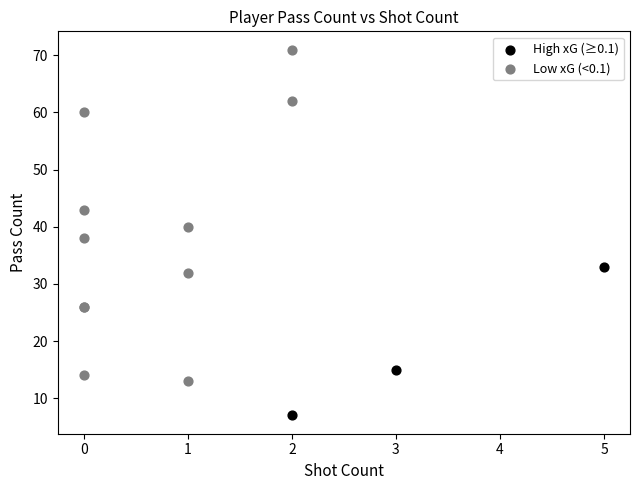

Which series reaches the minimum Y coordinate?

High xG (≥0.1)